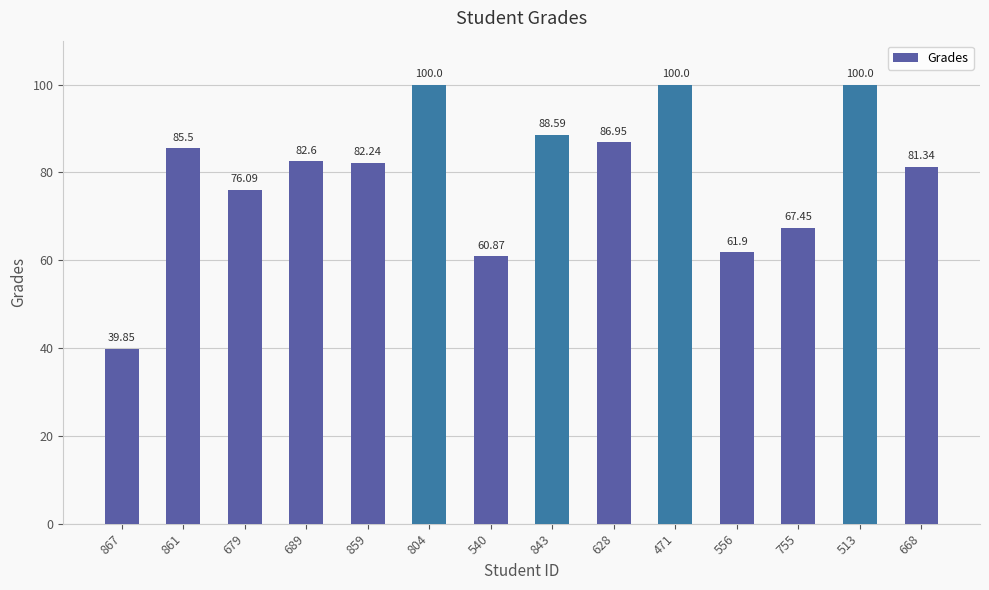

What is the average value?

79.5